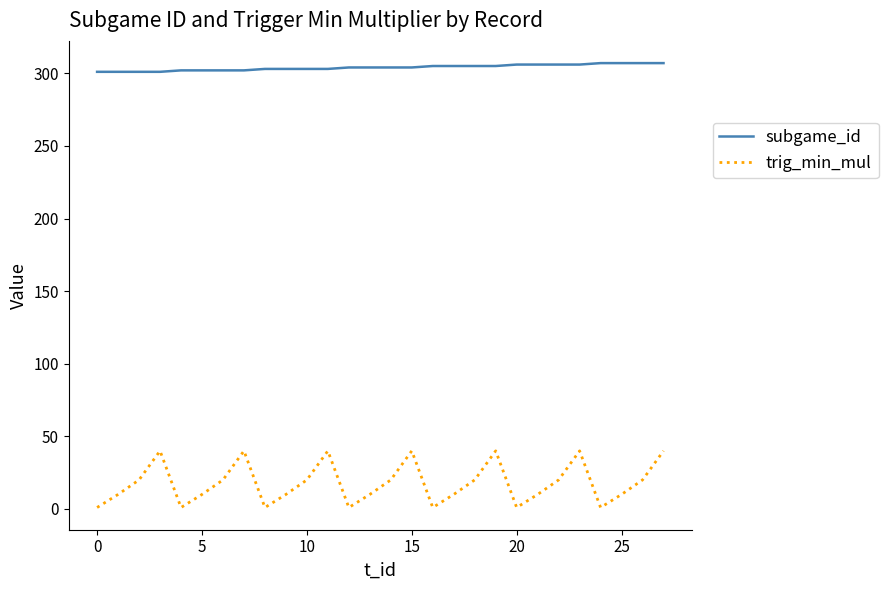

Which series has the largest total across all categories?

subgame_id